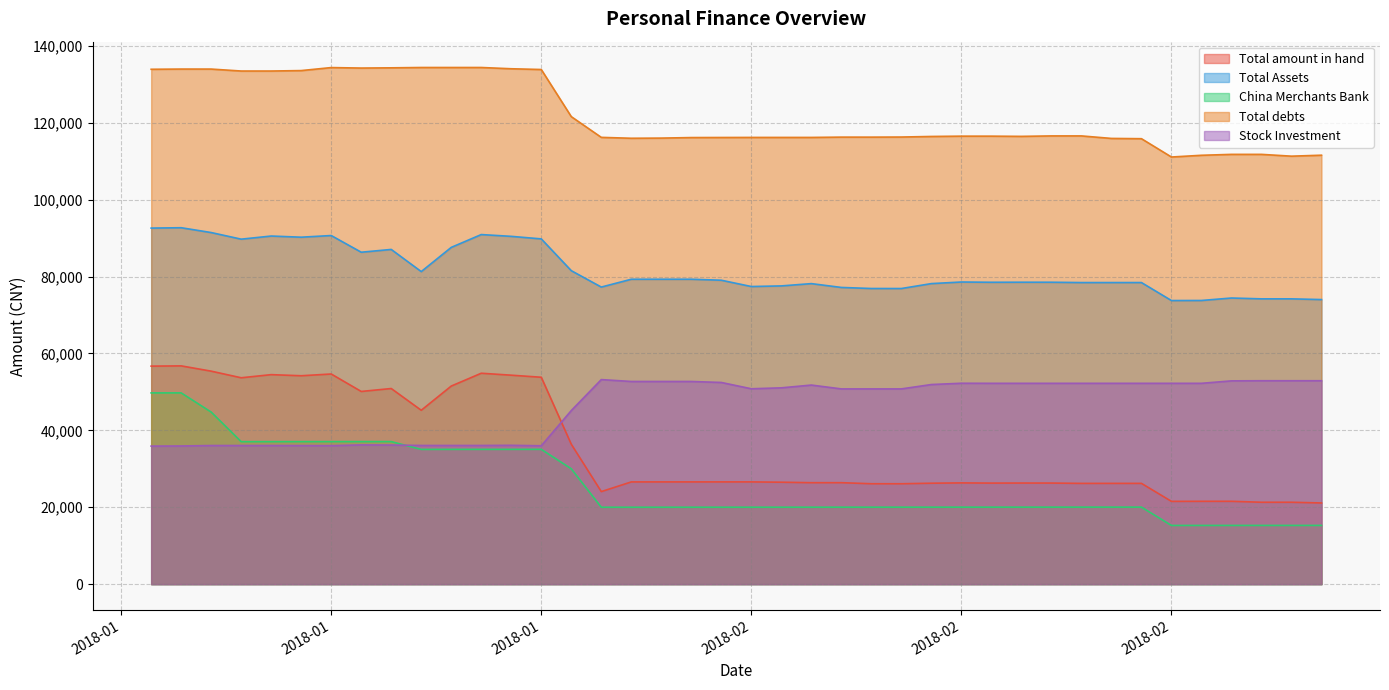

True or false: Stock Investment and Total debts cross at least once.

False